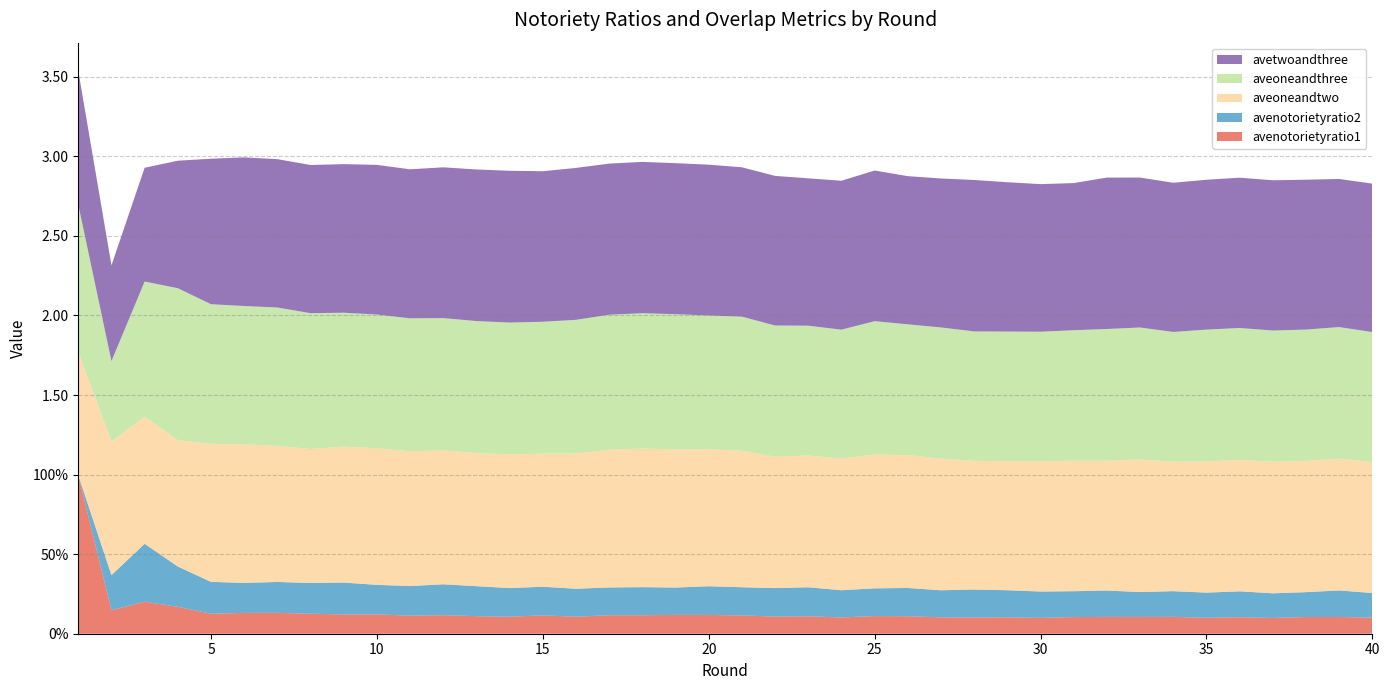

Reading left to right, what are all the values shown in this chart?

avenotorietyratio1: 1=1.0	2=0.1	3=0.2	4=0.2	5=0.1	6=0.1	7=0.1	8=0.1	9=0.1	10=0.1	11=0.1	12=0.1	13=0.1	14=0.1	15=0.1	16=0.1	17=0.1	18=0.1	19=0.1	20=0.1	21=0.1	22=0.1	23=0.1	24=0.1	25=0.1	26=0.1	27=0.1	28=0.1	29=0.1	30=0.1	31=0.1	32=0.1	33=0.1	34=0.1	35=0.1	36=0.1	37=0.1	38=0.1	39=0.1	40=0.1
avenotorietyratio2: 1=0.0	2=0.2	3=0.4	4=0.3	5=0.2	6=0.2	7=0.2	8=0.2	9=0.2	10=0.2	11=0.2	12=0.2	13=0.2	14=0.2	15=0.2	16=0.2	17=0.2	18=0.2	19=0.2	20=0.2	21=0.2	22=0.2	23=0.2	24=0.2	25=0.2	26=0.2	27=0.2	28=0.2	29=0.2	30=0.2	31=0.2	32=0.2	33=0.2	34=0.2	35=0.2	36=0.2	37=0.2	38=0.2	39=0.2	40=0.2
aveoneandtwo: 1=0.8	2=0.8	3=0.8	4=0.8	5=0.9	6=0.9	7=0.9	8=0.8	9=0.9	10=0.9	11=0.8	12=0.8	13=0.8	14=0.8	15=0.8	16=0.8	17=0.9	18=0.9	19=0.9	20=0.9	21=0.9	22=0.8	23=0.8	24=0.8	25=0.8	26=0.8	27=0.8	28=0.8	29=0.8	30=0.8	31=0.8	32=0.8	33=0.8	34=0.8	35=0.8	36=0.8	37=0.8	38=0.8	39=0.8	40=0.8
aveoneandthree: 1=0.9	2=0.5	3=0.8	4=1.0	5=0.9	6=0.9	7=0.9	8=0.9	9=0.8	10=0.8	11=0.8	12=0.8	13=0.8	14=0.8	15=0.8	16=0.8	17=0.8	18=0.9	19=0.8	20=0.8	21=0.8	22=0.8	23=0.8	24=0.8	25=0.8	26=0.8	27=0.8	28=0.8	29=0.8	30=0.8	31=0.8	32=0.8	33=0.8	34=0.8	35=0.8	36=0.8	37=0.8	38=0.8	39=0.8	40=0.8
avetwoandthree: 1=0.8	2=0.6	3=0.7	4=0.8	5=0.9	6=0.9	7=0.9	8=0.9	9=0.9	10=0.9	11=0.9	12=0.9	13=1.0	14=1.0	15=0.9	16=1.0	17=0.9	18=1.0	19=0.9	20=0.9	21=0.9	22=0.9	23=0.9	24=0.9	25=0.9	26=0.9	27=0.9	28=1.0	29=0.9	30=0.9	31=0.9	32=1.0	33=0.9	34=0.9	35=0.9	36=0.9	37=0.9	38=0.9	39=0.9	40=0.9